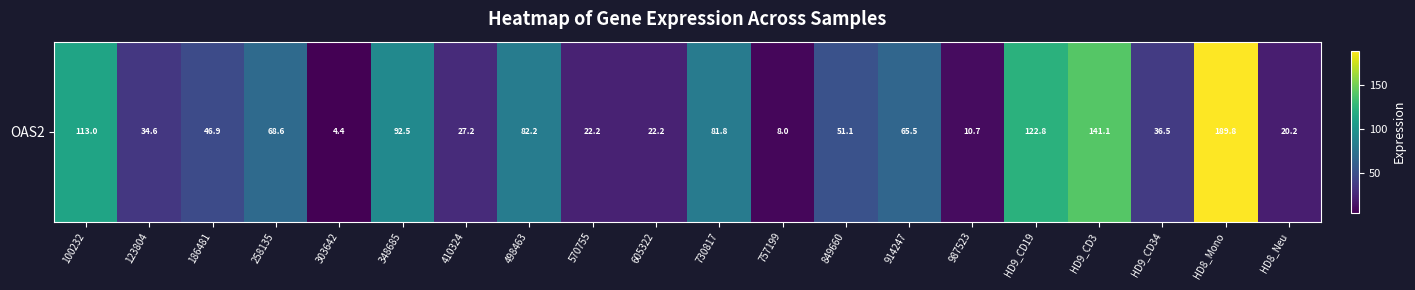

At which category does the chart reach its peak across all series?

HD8_Mono